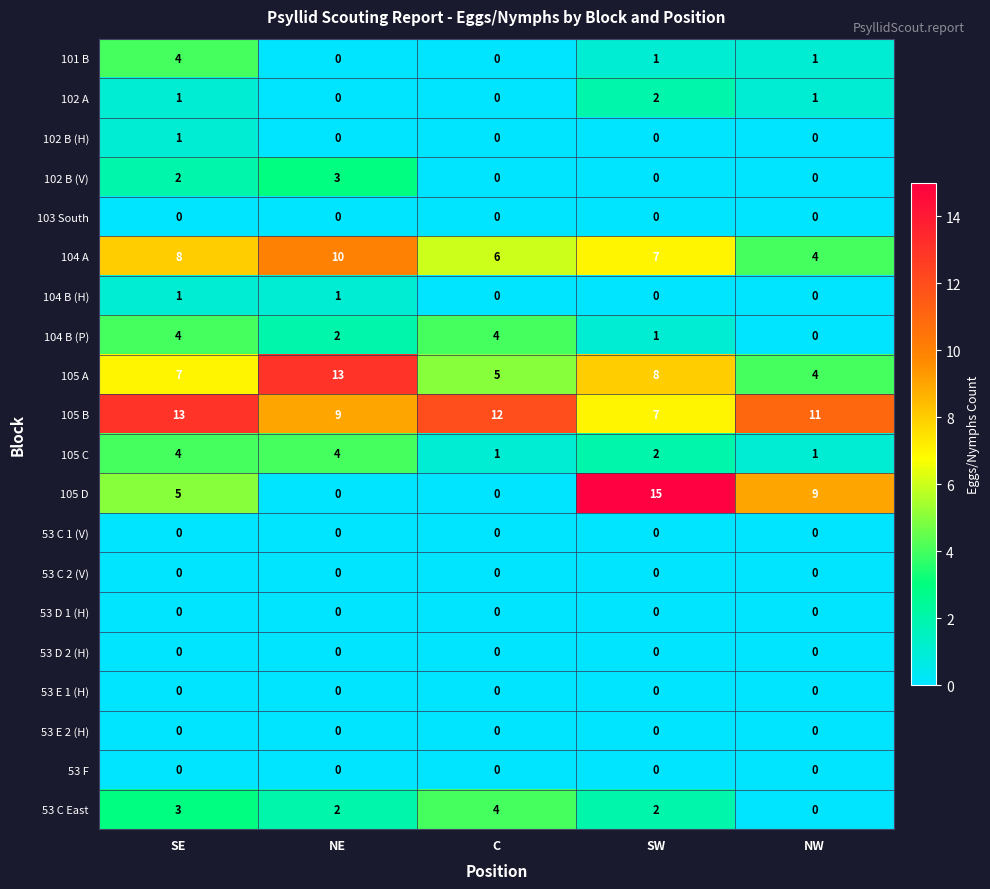

What is the sum of the 105 C values at NE and NW?

5